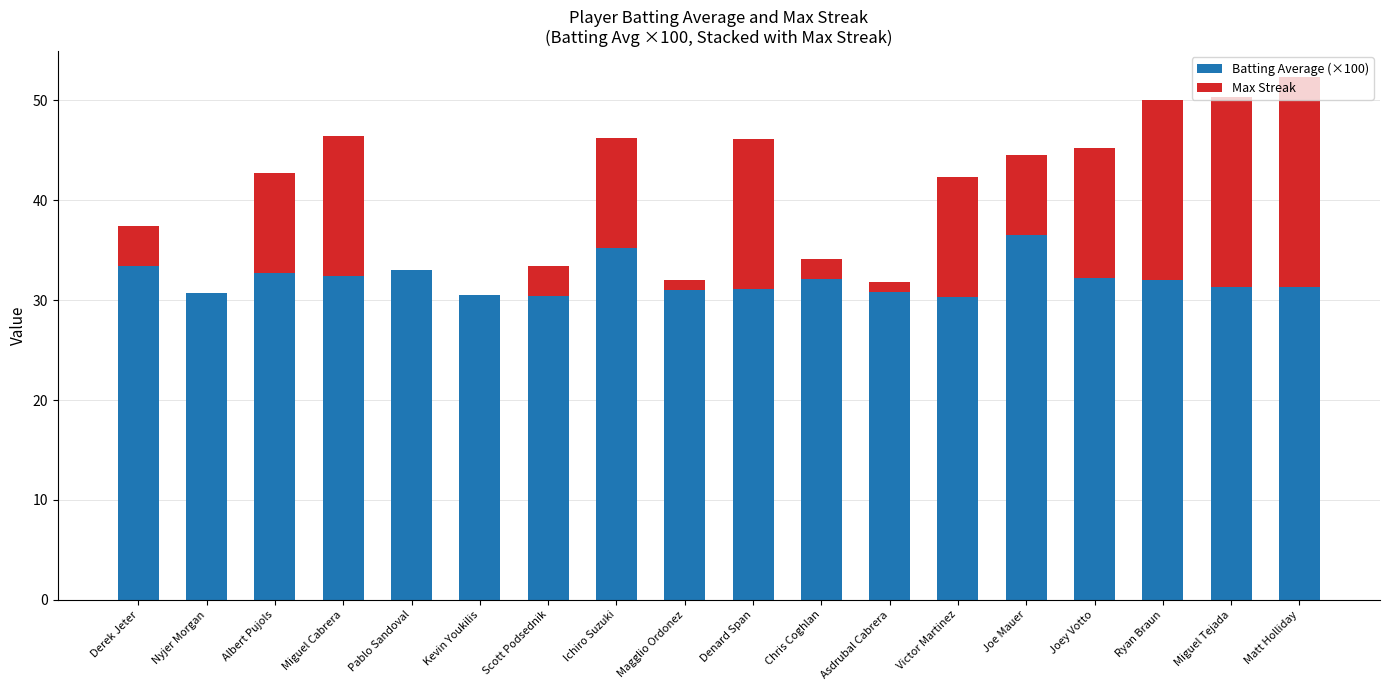

Are the bars horizontal?

No